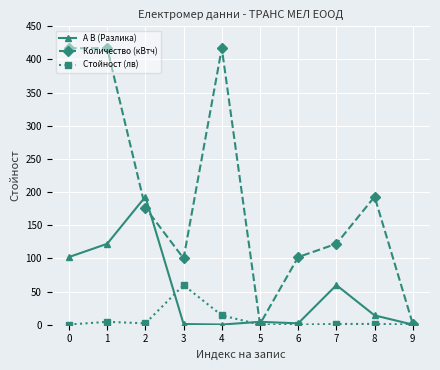

How many values in the Количество (кВтч) series are below 176?

5